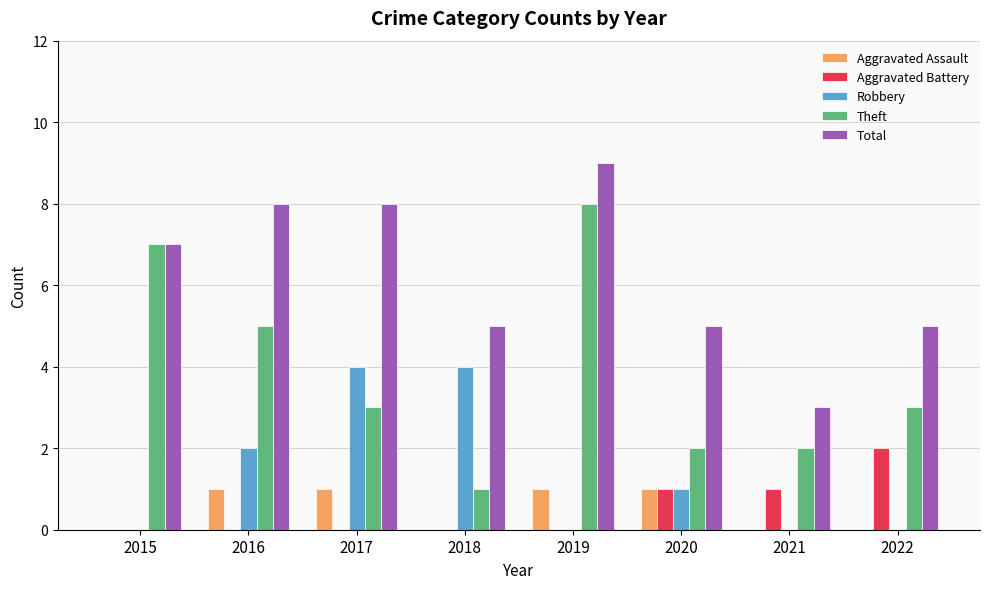

Which series has the largest total across all categories?

Total